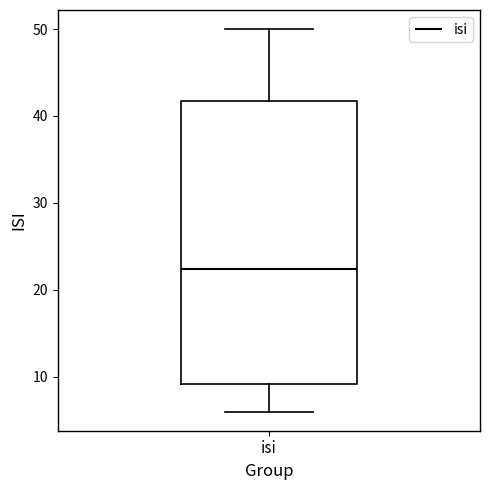

Where does the lower whisker of the box for isi end on the y-axis? The values are not printed on the chart, so give them approximately, as read against the axis.

6